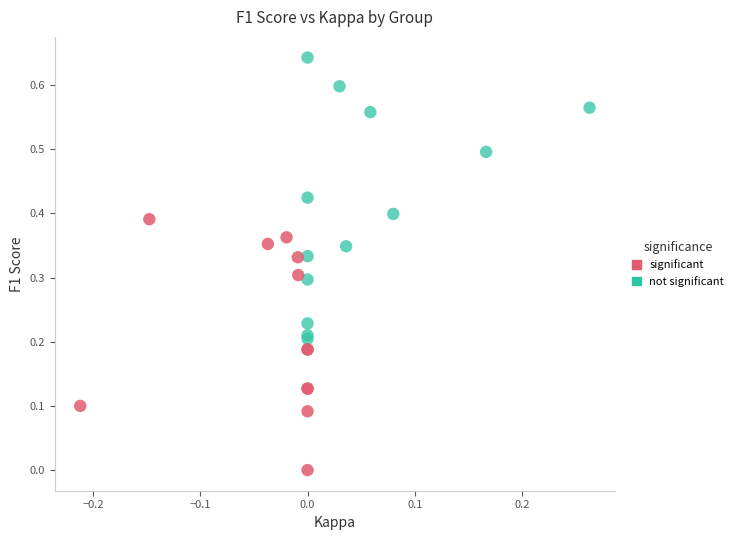

Which series contains the highest Y value?

not significant